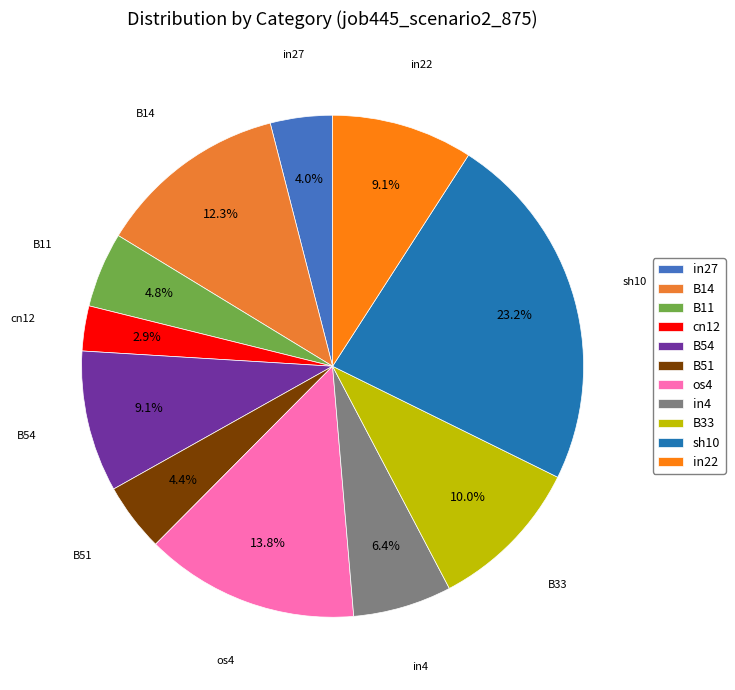

Between B33 and B11, which is larger?

B33